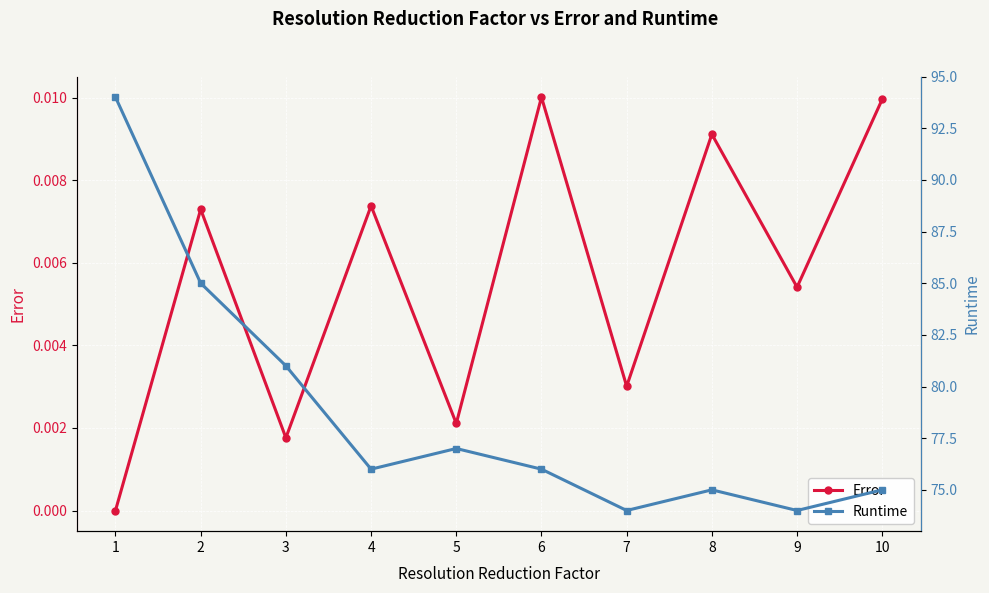

Rank the series by their average value, from highest to lowest.

Runtime, Error